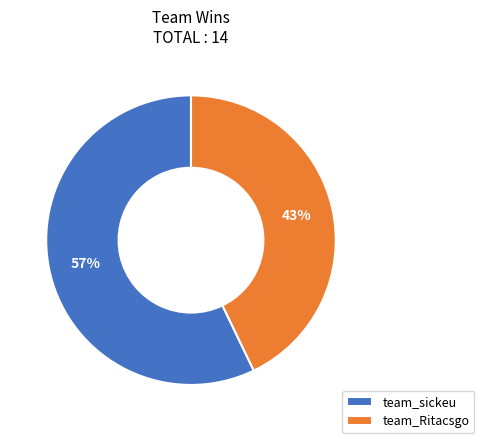

Which category has the biggest portion of the pie?

team_sickeu